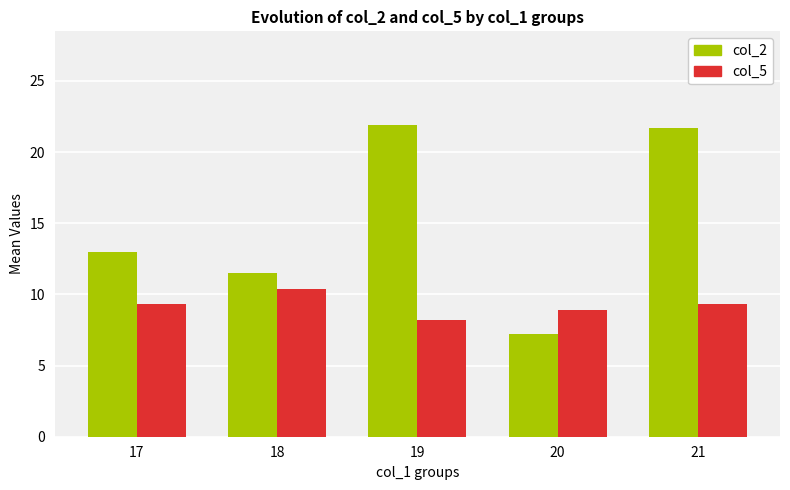

What is the difference between the maximum and minimum values in the col_2 series?

14.7